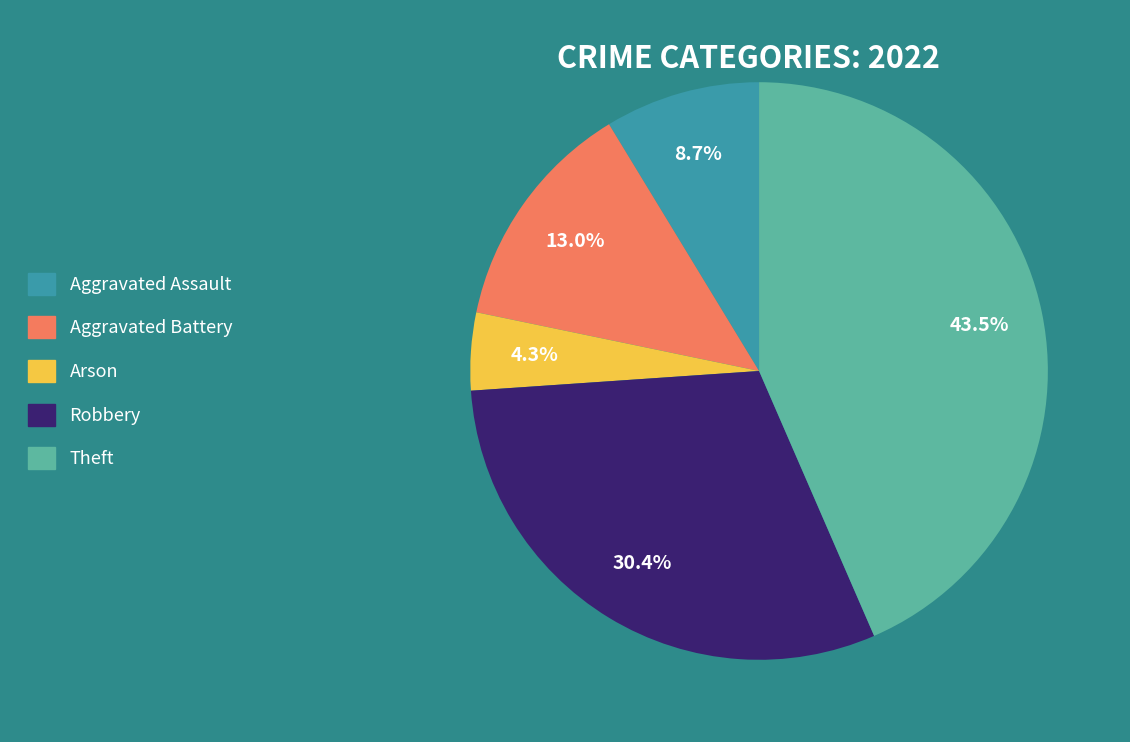

True or false: Aggravated Battery accounts for 25% of the total.

False